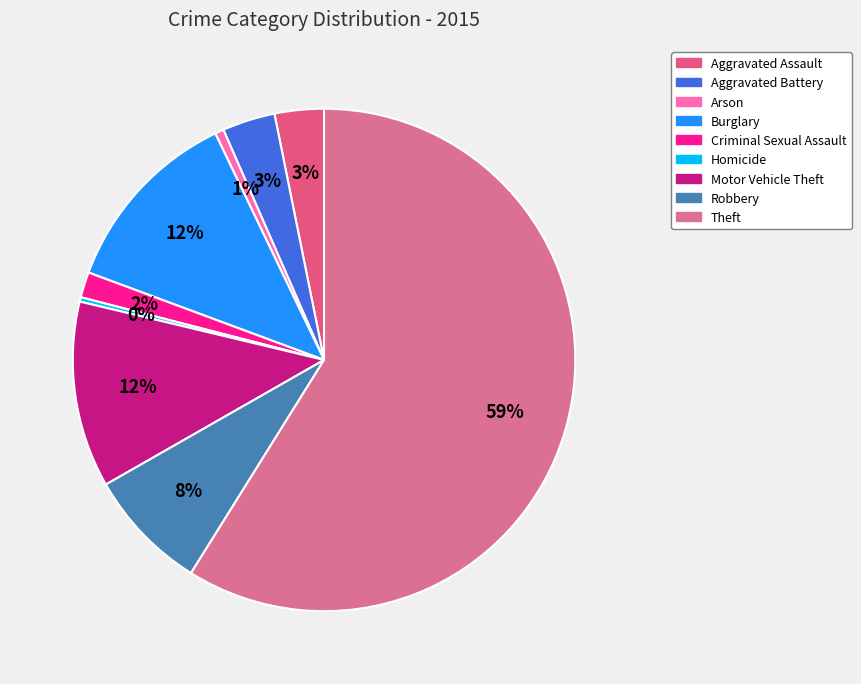

Does Theft represent more than half of the total?

Yes